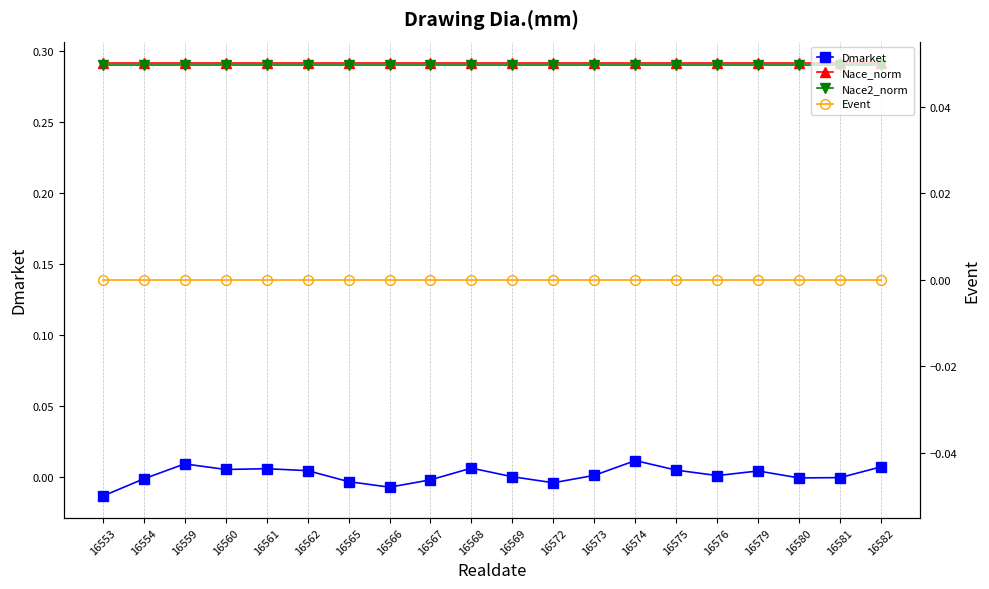

At 16582, list the series in order from largest to smallest.

Nace_norm, Nace2_norm, Dmarket, Event